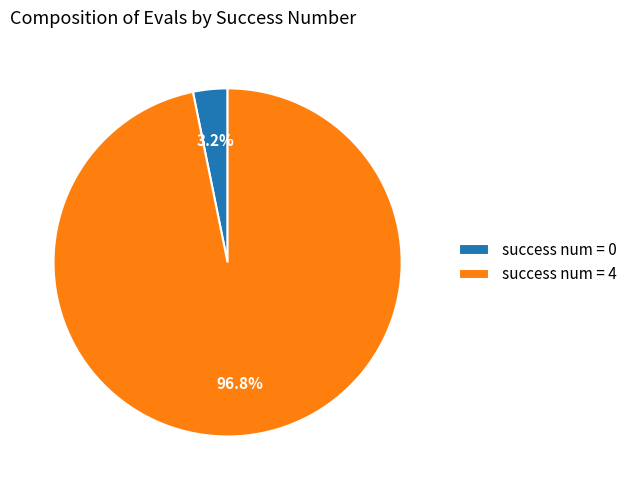

Rank the categories by value from highest to lowest.

success num = 4, success num = 0